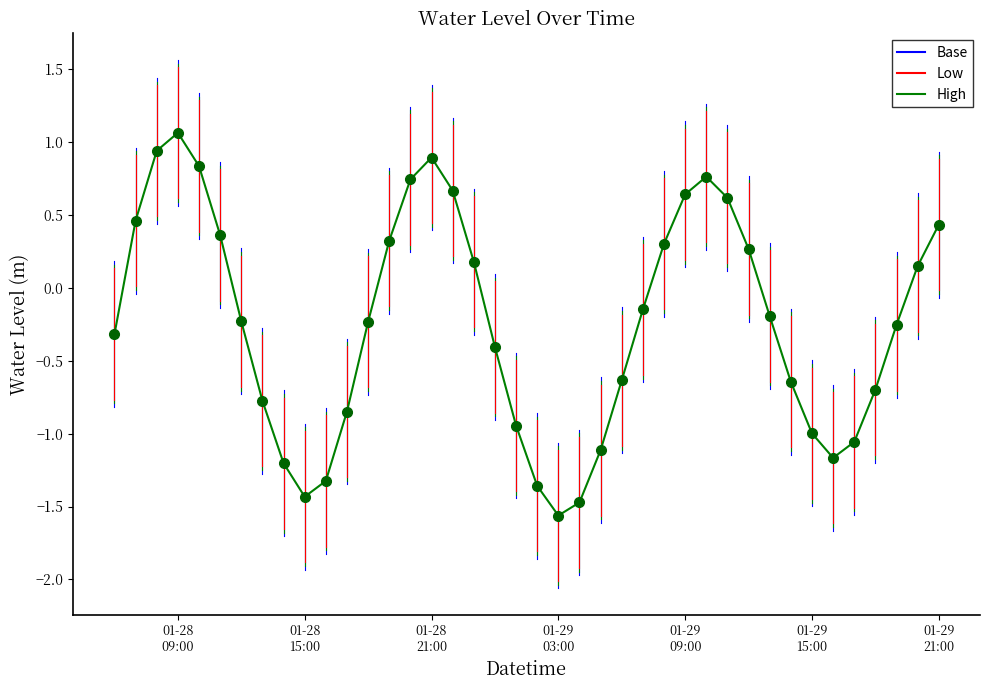

How many points are higher than both their immediate neighbors (excluding endpoints)?

3